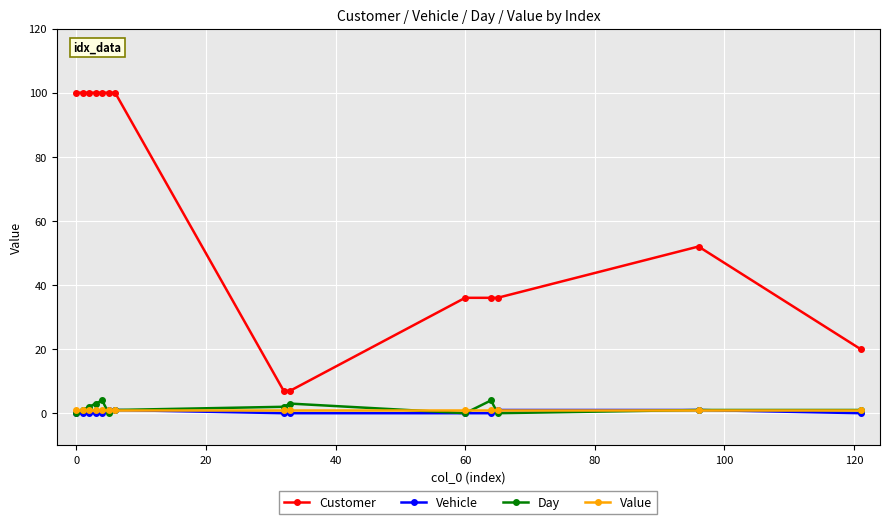

Which series has the widest spread of values?

Customer